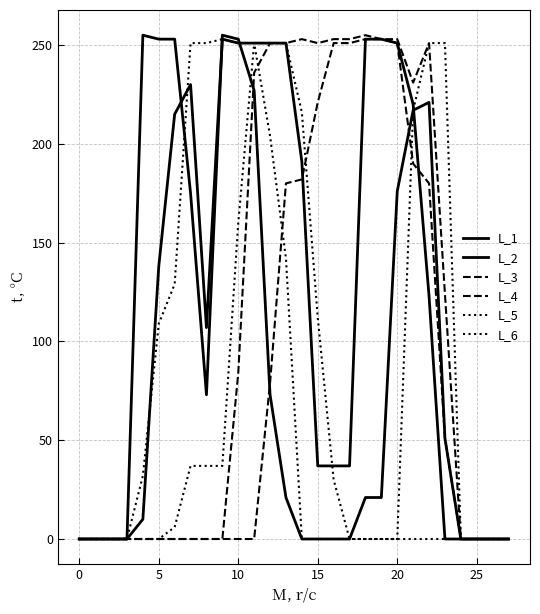

Is this an area chart (filled region under the line)?

No